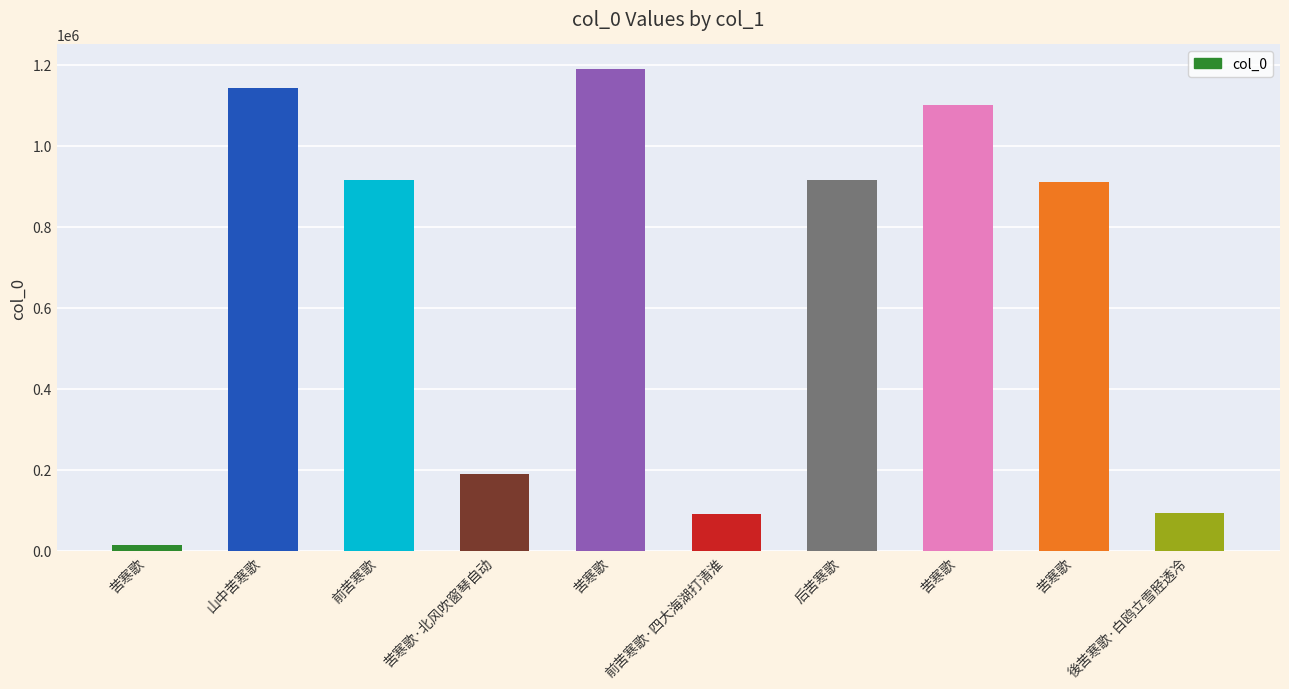

Are the bars grouped side by side (vs. stacked)?

No